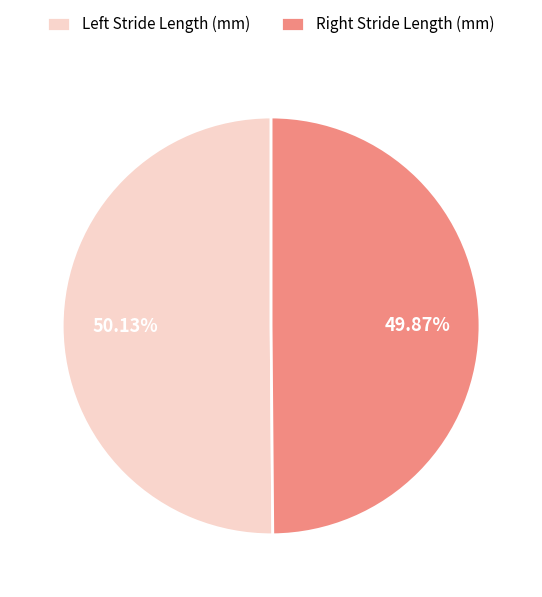

Is there any slice that represents more than half of the pie?

Yes